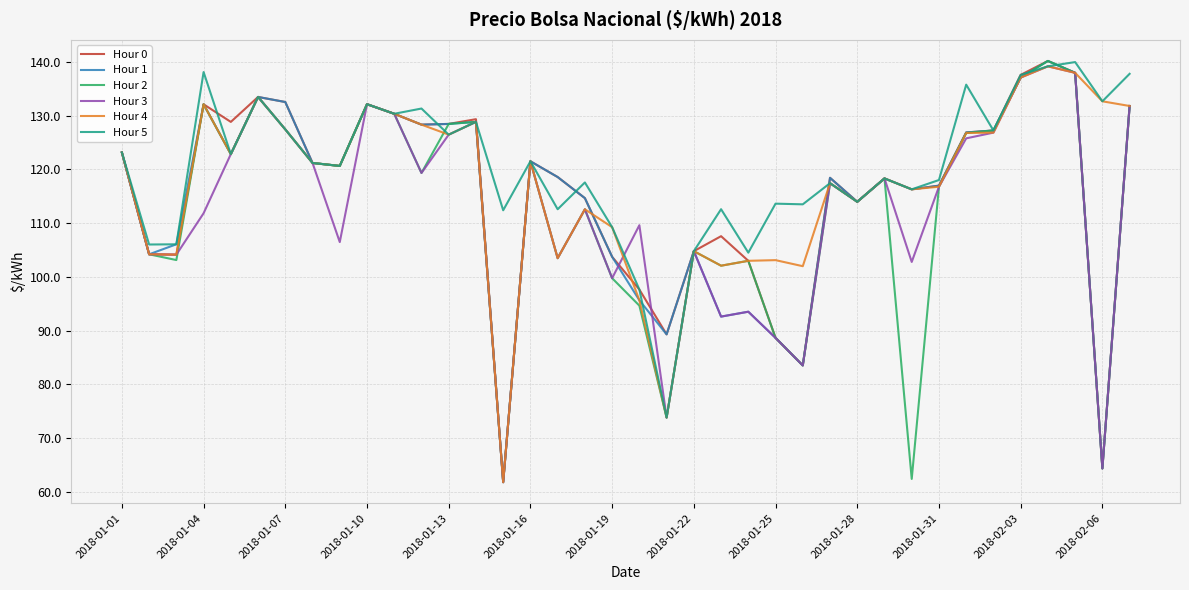

Which series has the largest total across all categories?

Hour 5